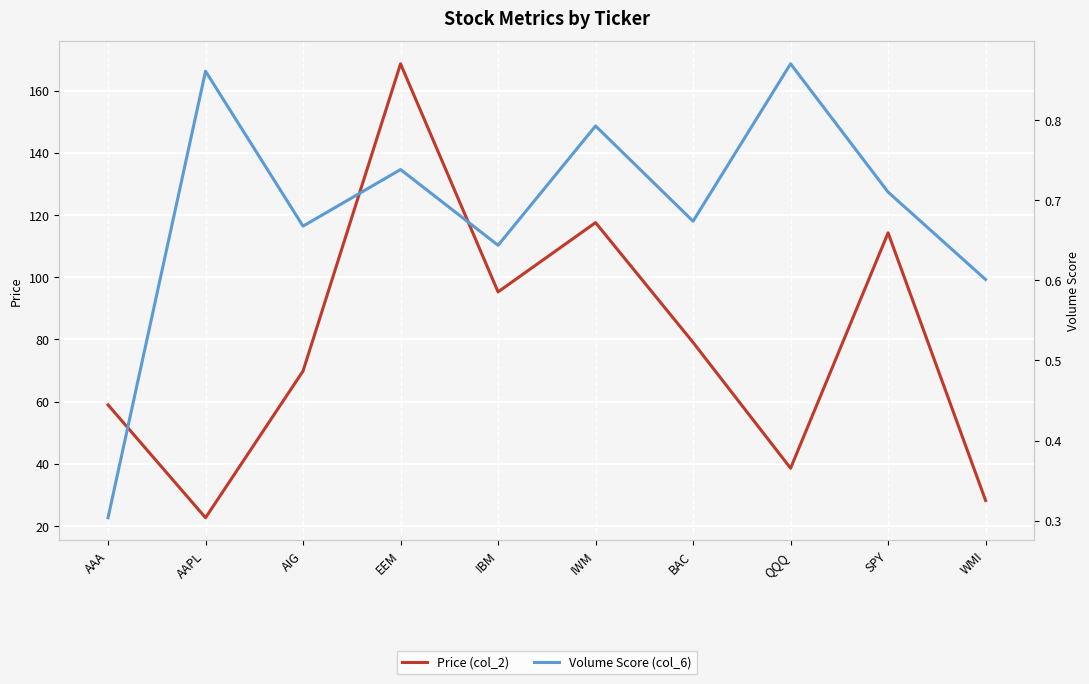

What value does the Price (col_2) series have at AAA?

59.0